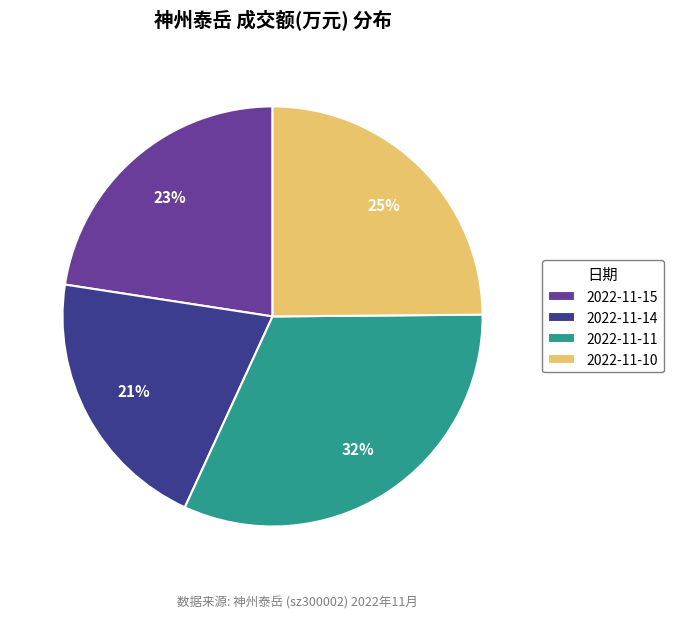

Between 2022-11-11 and 2022-11-14, which is larger?

2022-11-11